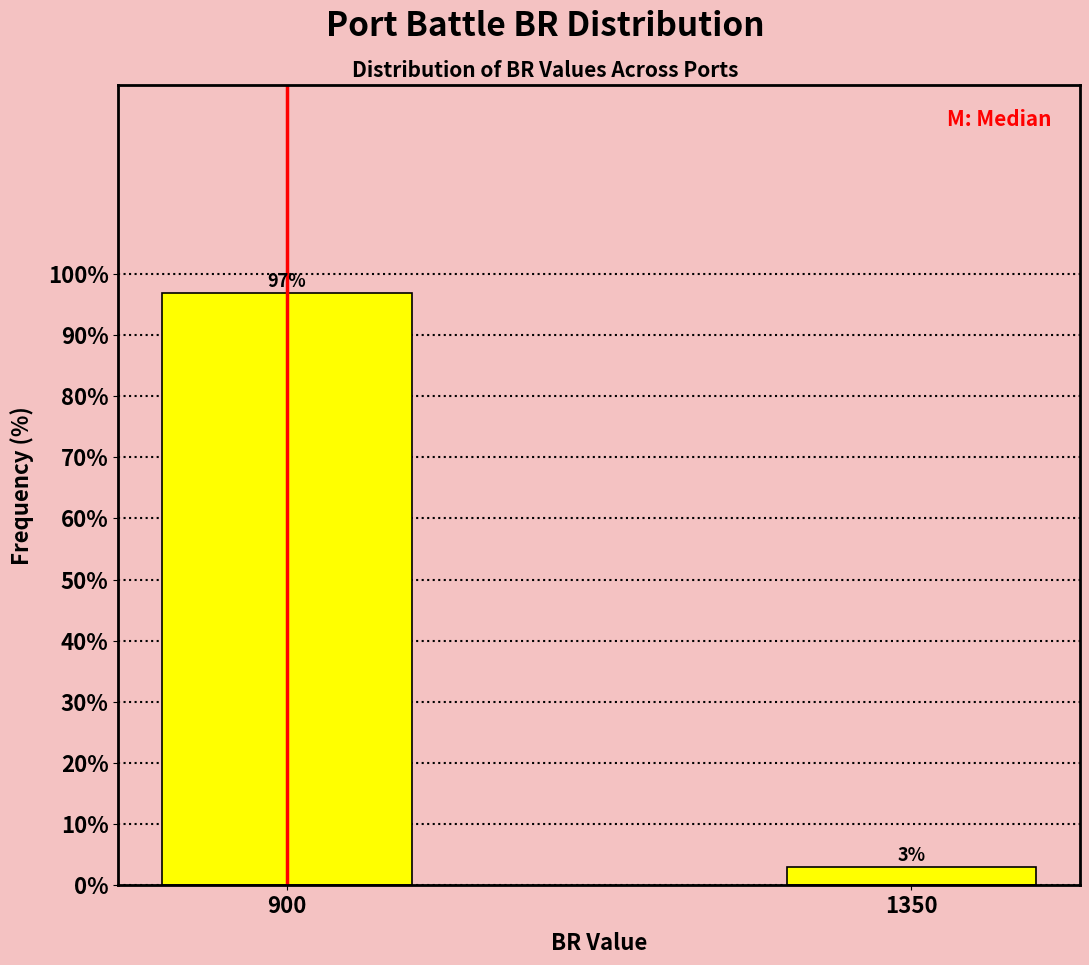

List the labels in order of value, largest first.

900, 1350